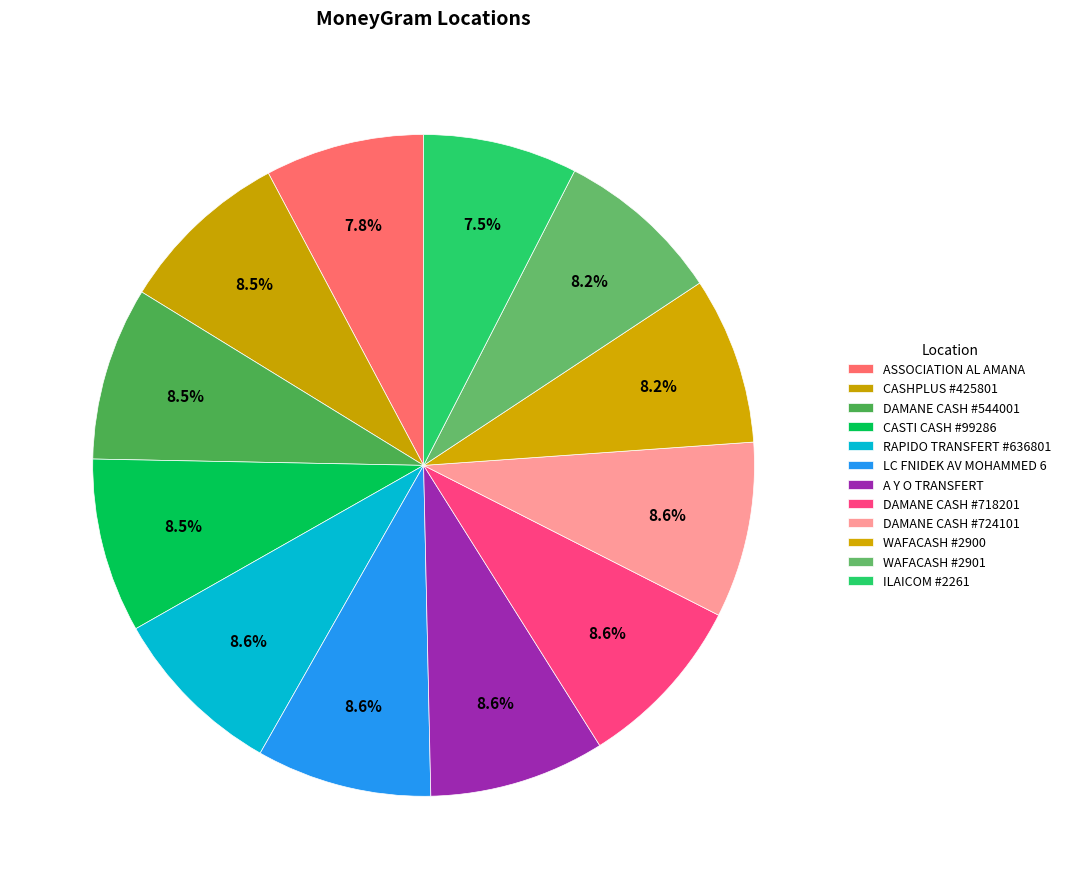

The A Y O TRANSFERT slice represents 9% of the pie. True or false?

True